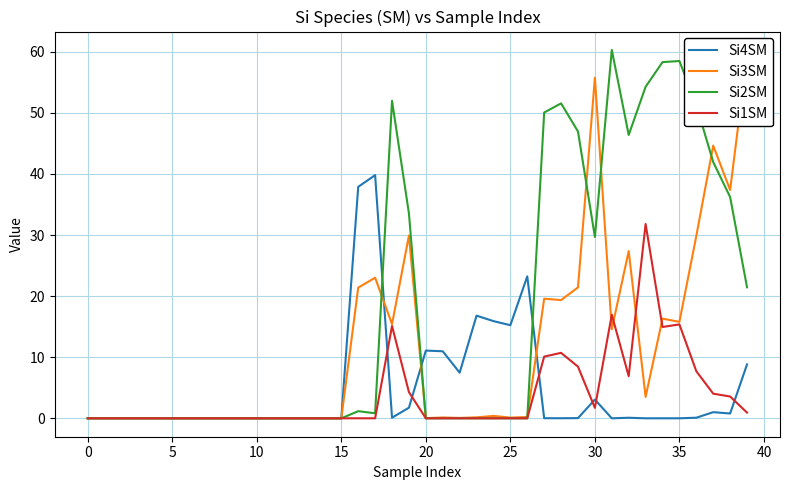

What is the label of the 17th point from the left?

16